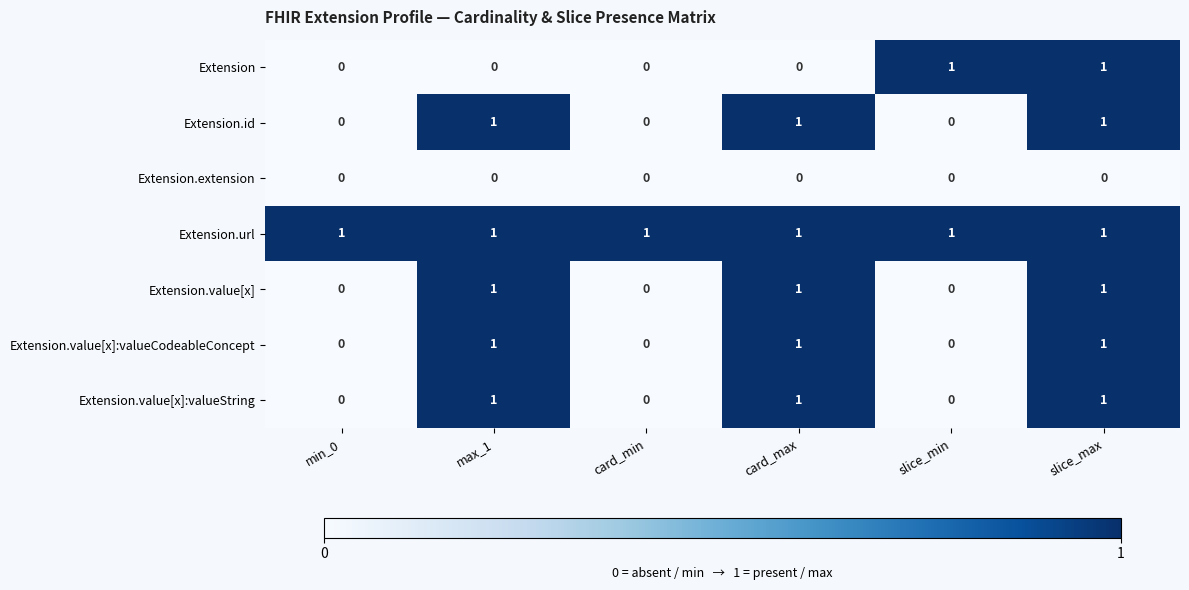

At how many categories does at least one series exceed 0?

6